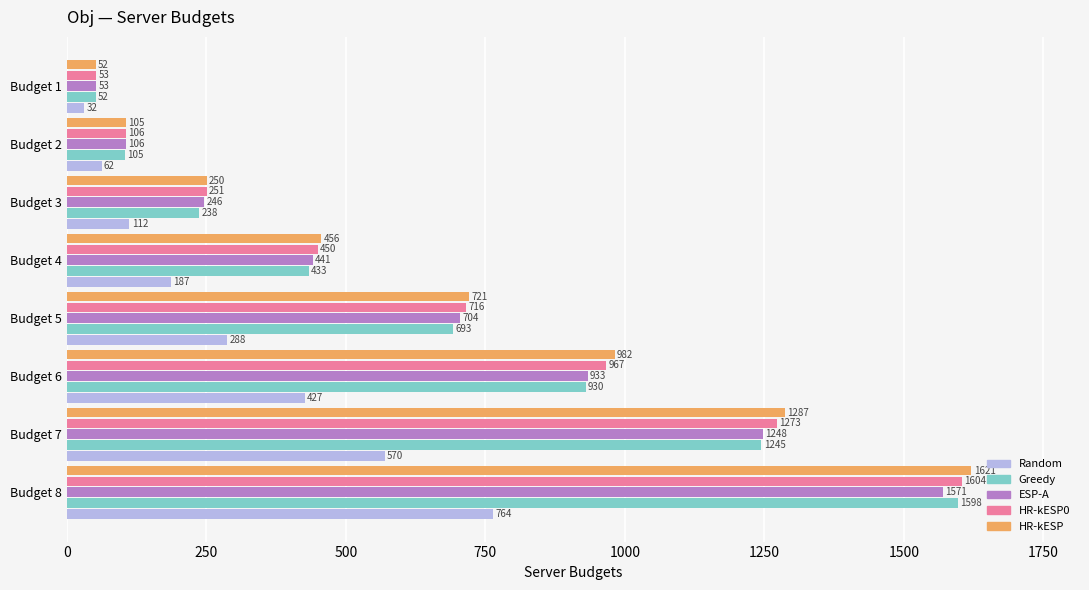

Rank the categories by HR-kESP0 value from lowest to highest.

Budget 1, Budget 2, Budget 3, Budget 4, Budget 5, Budget 6, Budget 7, Budget 8